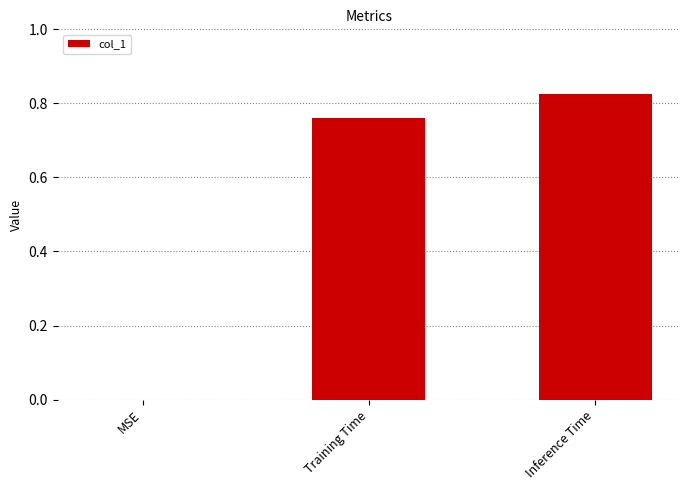

Which category has the highest value across all series?

Inference Time